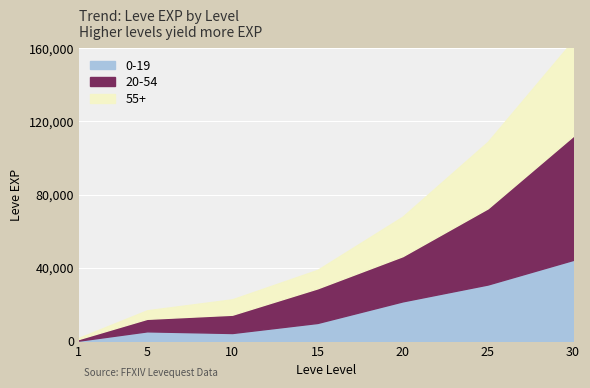

True or false: 55+ has more than 0 points higher than both neighbors.

False